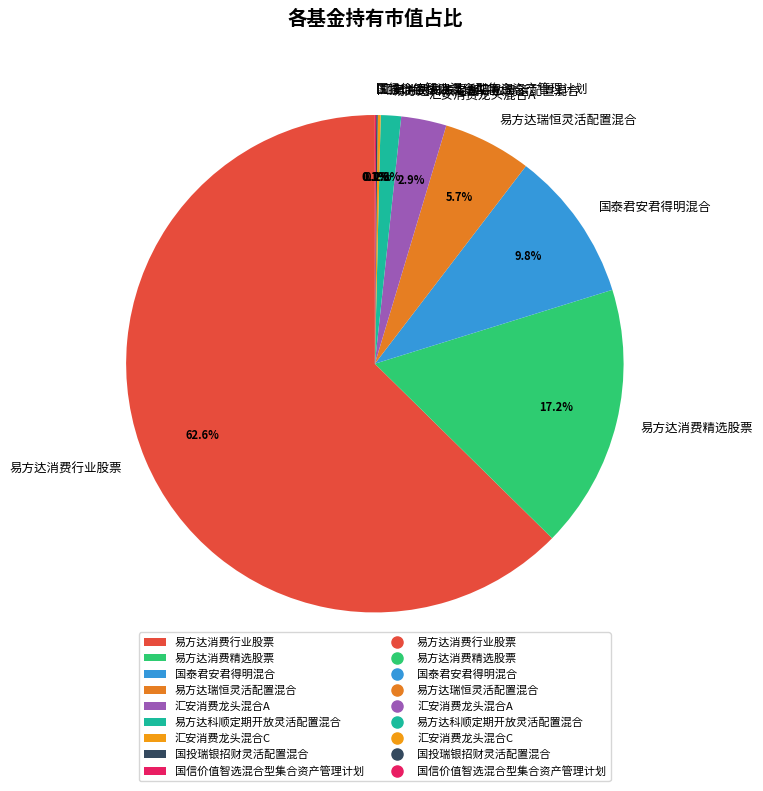

Between 汇安消费龙头混合A and 易方达消费精选股票, which is larger?

易方达消费精选股票